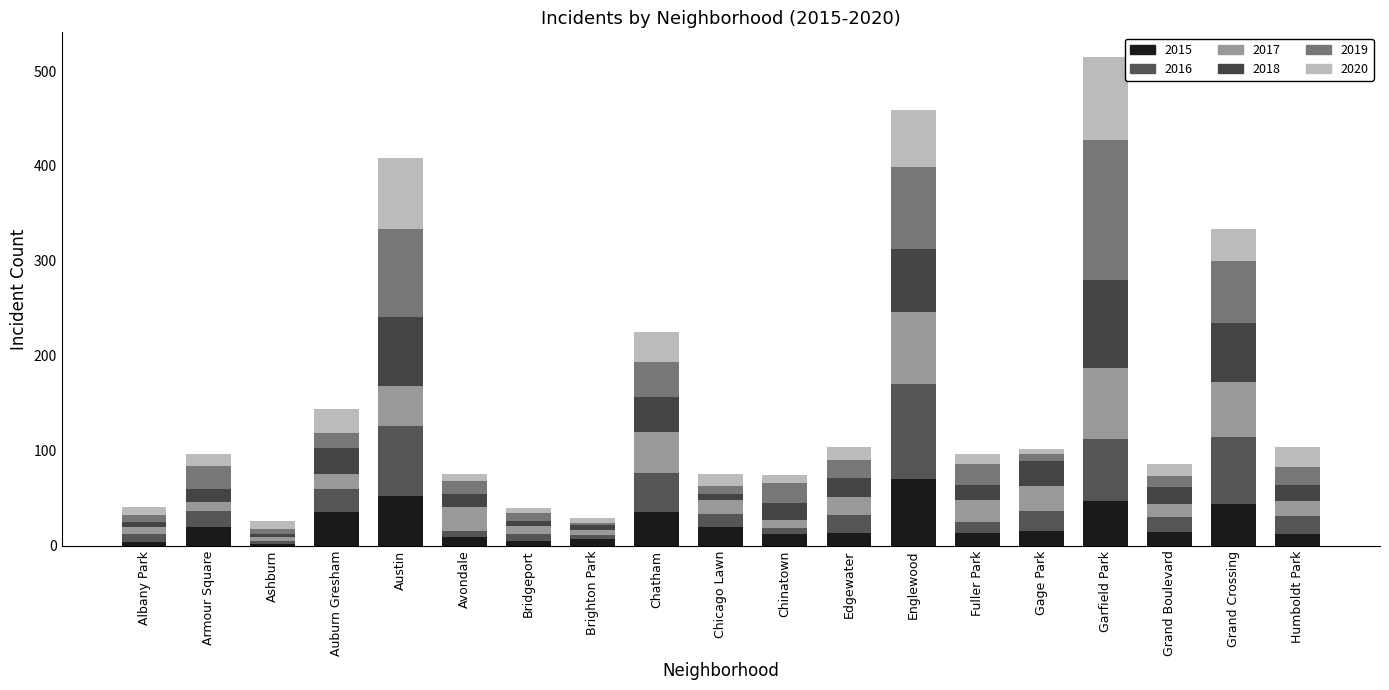

How many bars are there in total?

19